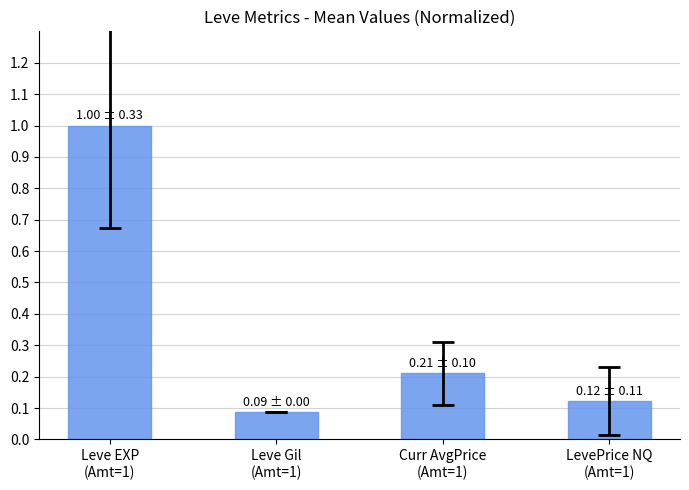

Are the bars horizontal?

No